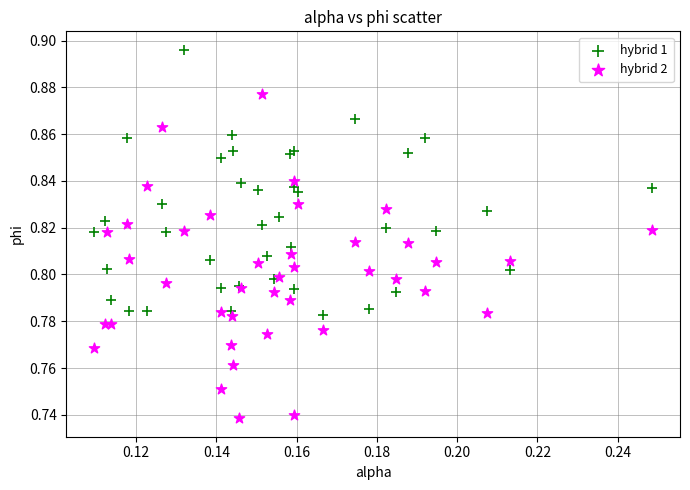

Which series contains the highest Y value?

hybrid 1